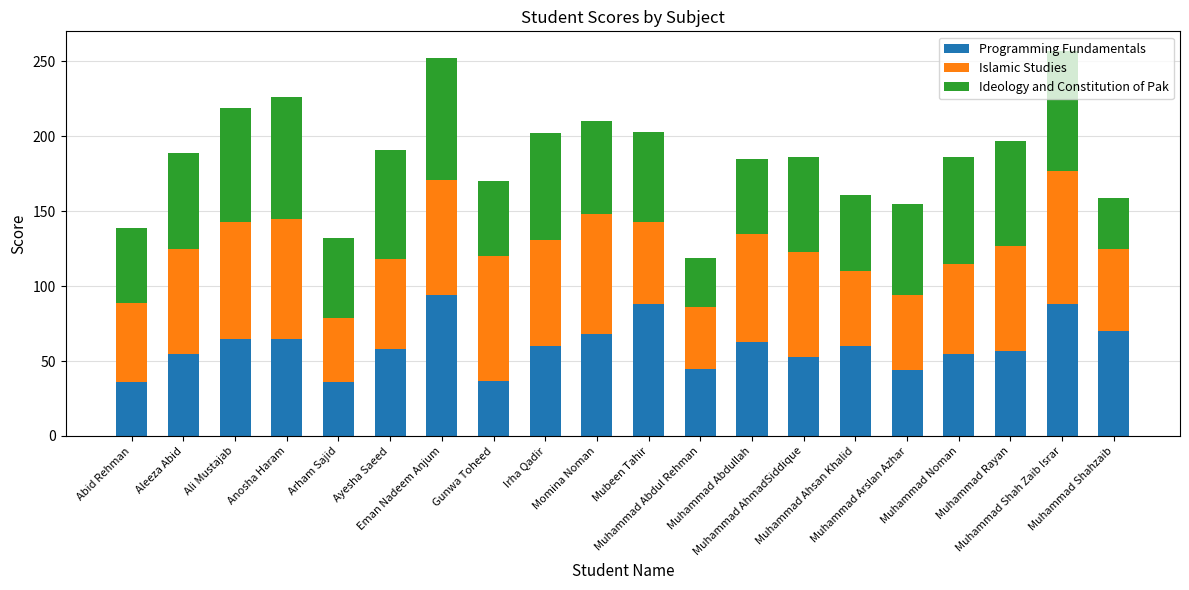

What is the sum of all Programming Fundamentals values?

1197